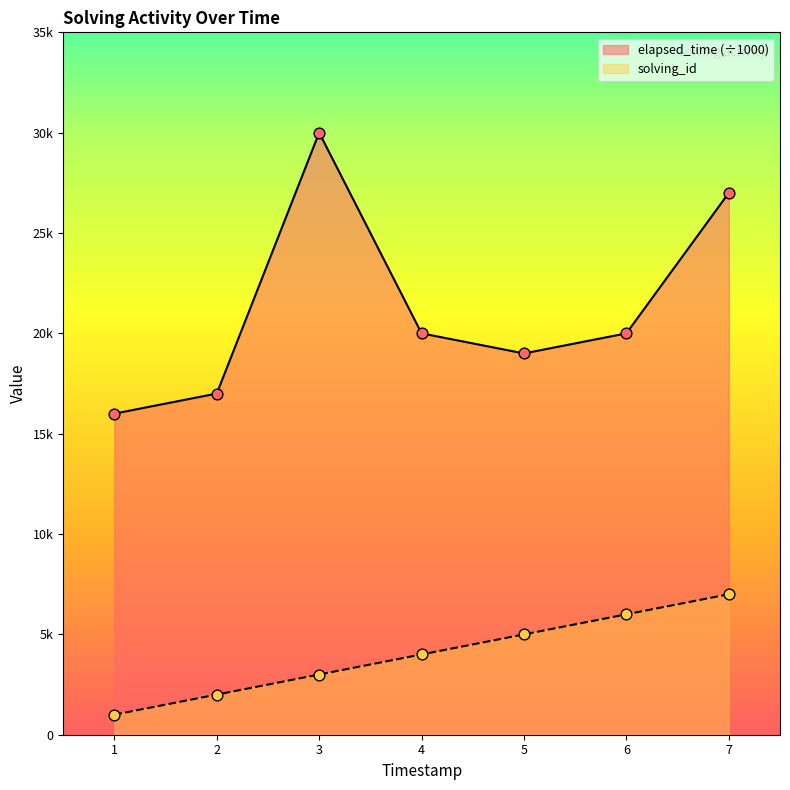

What are all the series names shown in the legend?

elapsed_time (÷1000), solving_id